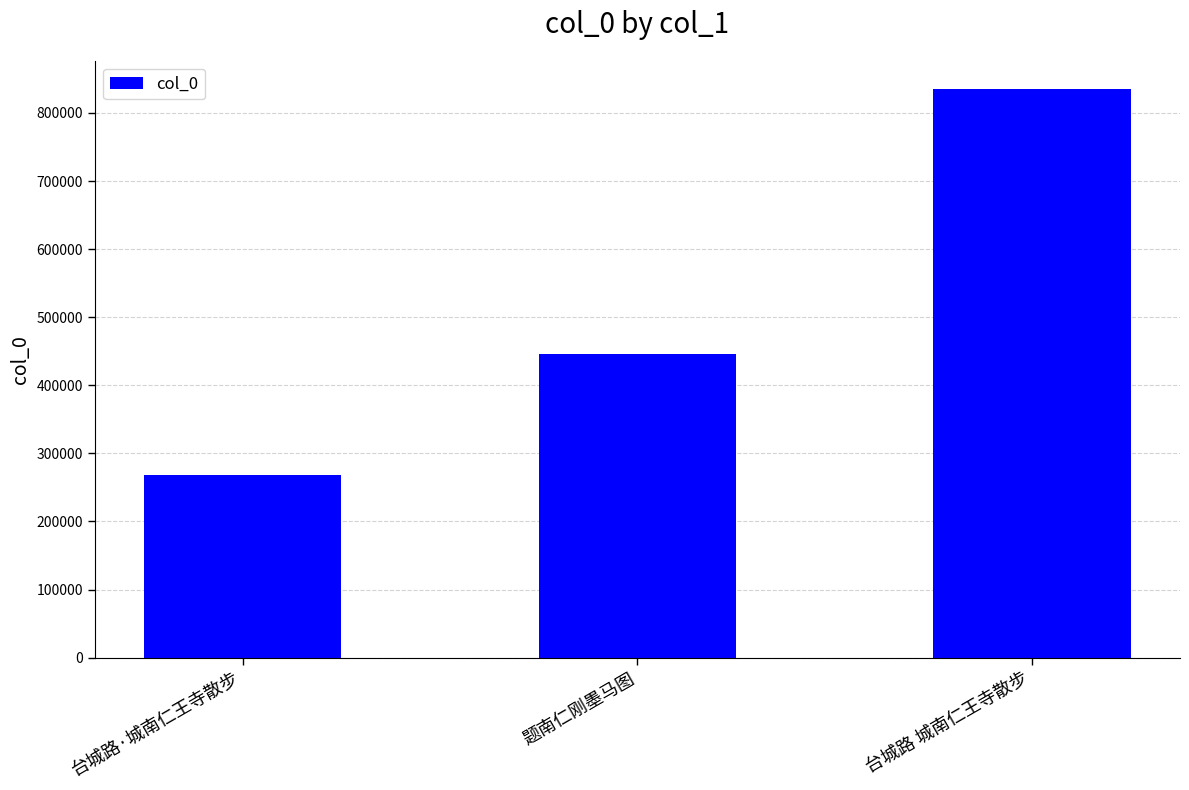

Where is the data nearest to the value 551439?

题南仁刚墨马图